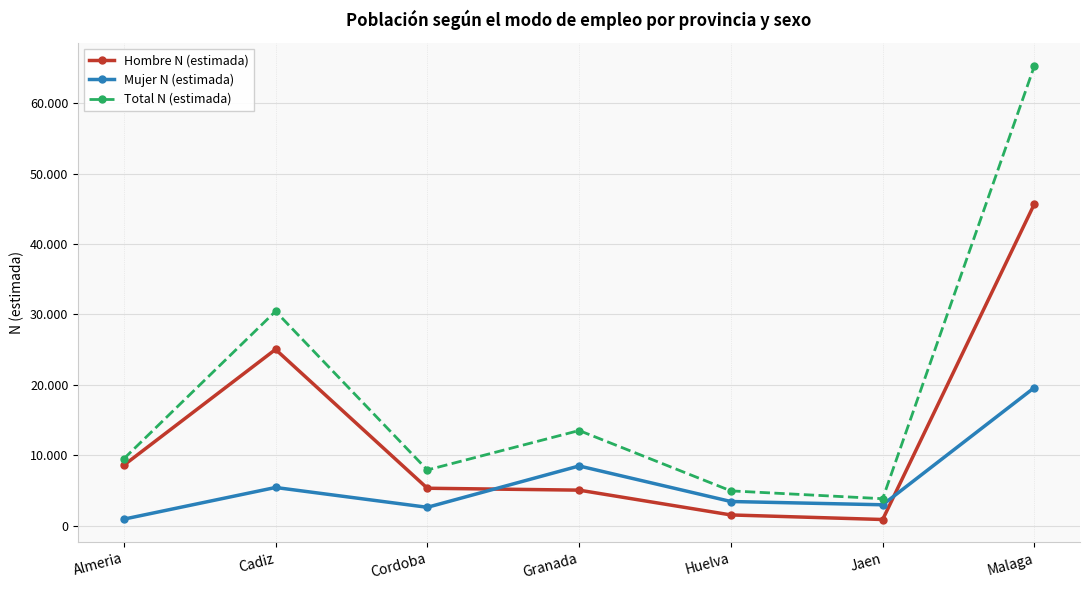

Read the Mujer N (estimada) value at Huelva, to the nearest 50.

3400